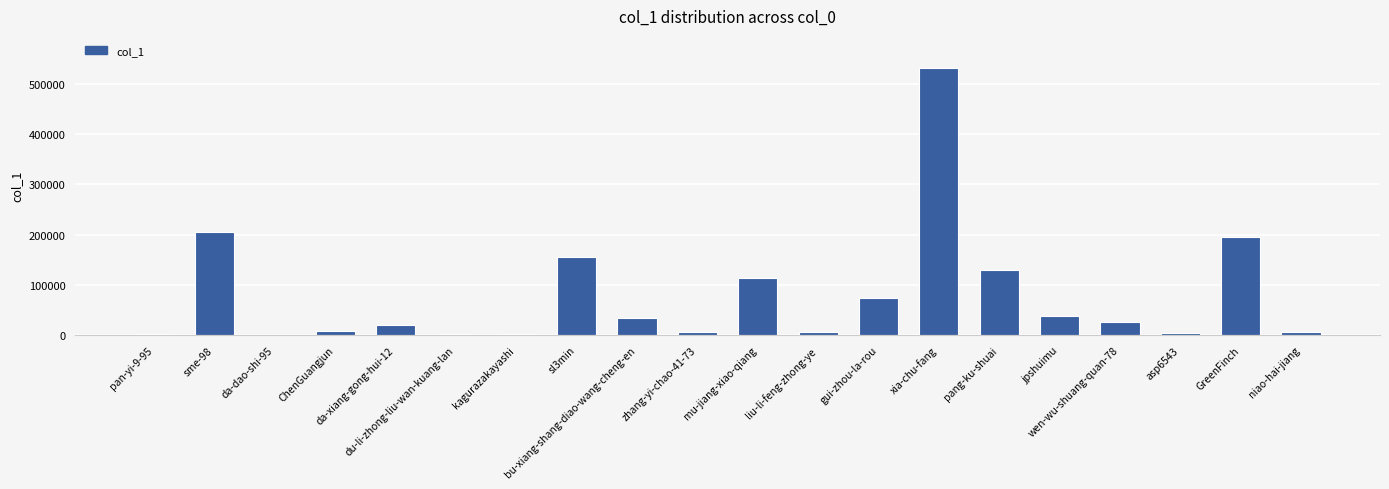

What is the maximum value shown in the chart?

531730